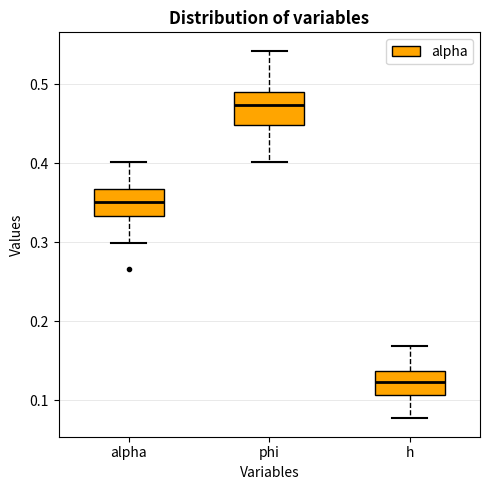

Which box has the lowest median line?

h